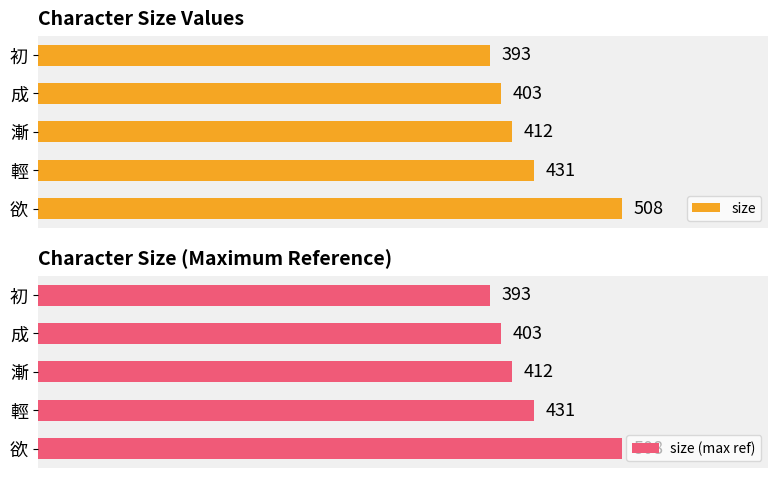

What are all the series names shown in the legend?

size, size (max ref)